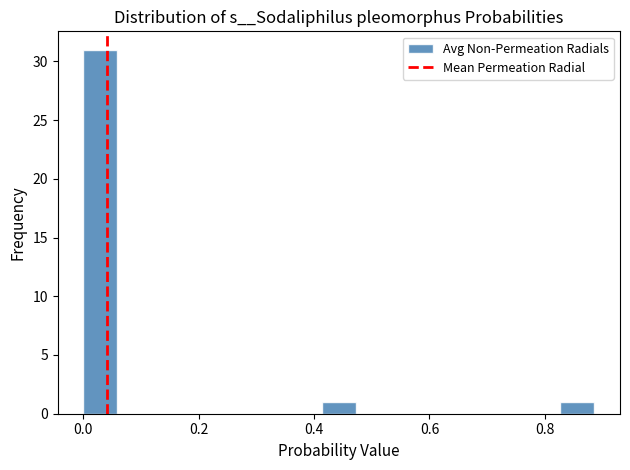

Read against the x-axis, roughly where is the centre of the tallest bar?

0.02